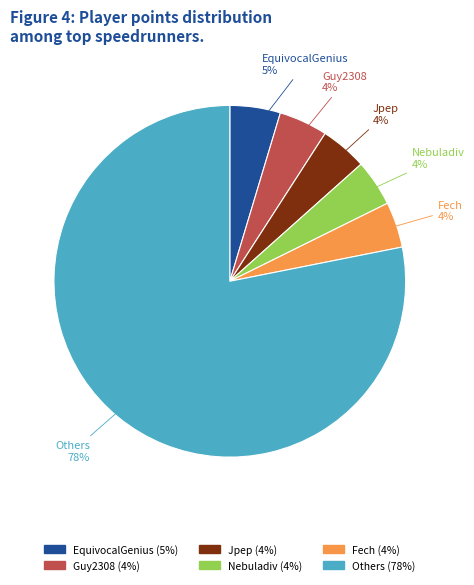

To the nearest percent, what is the average slice percentage?

17%